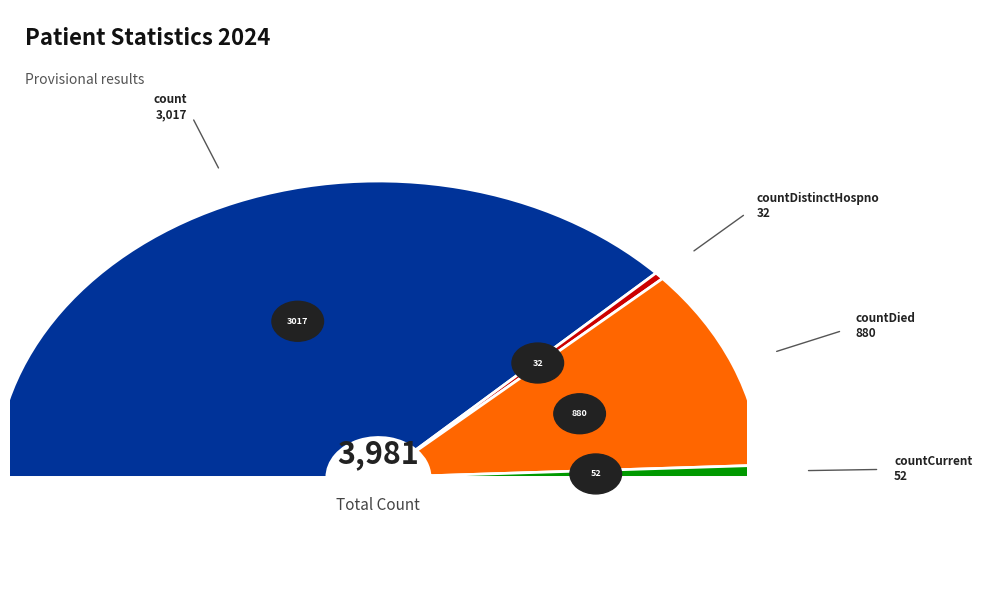

Is there any slice that represents more than half of the pie?

Yes